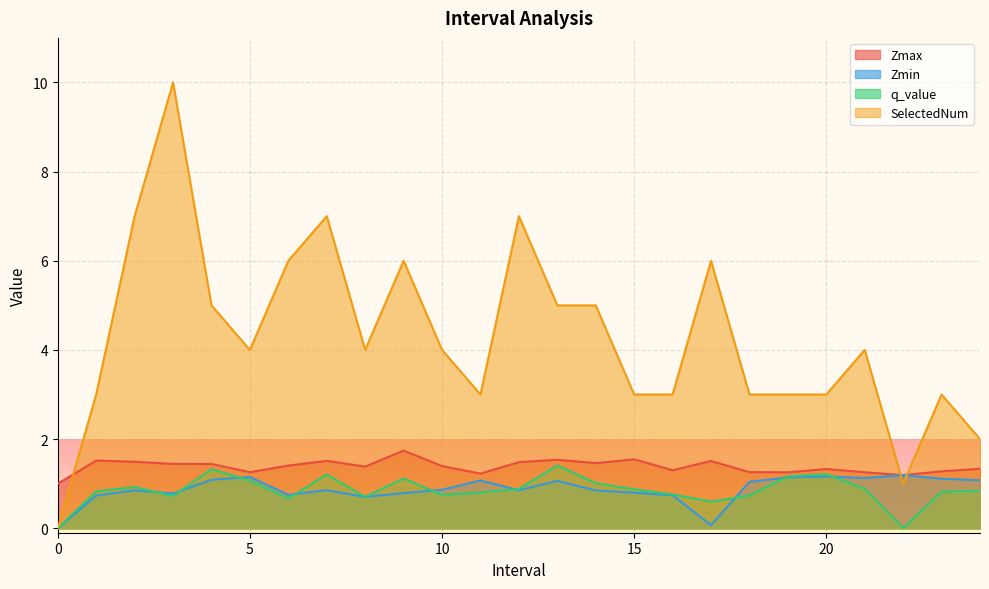

True or false: Zmin and Zmax intersect in this chart.

False